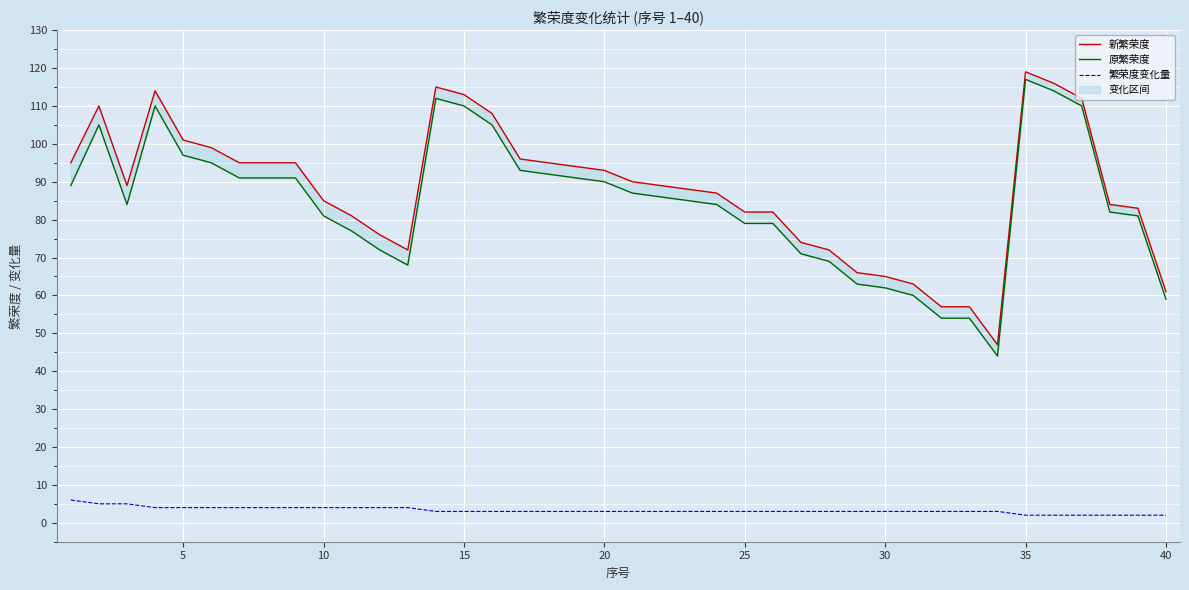

The value of 繁荣度变化量 at 10 is 4. True or false?

True